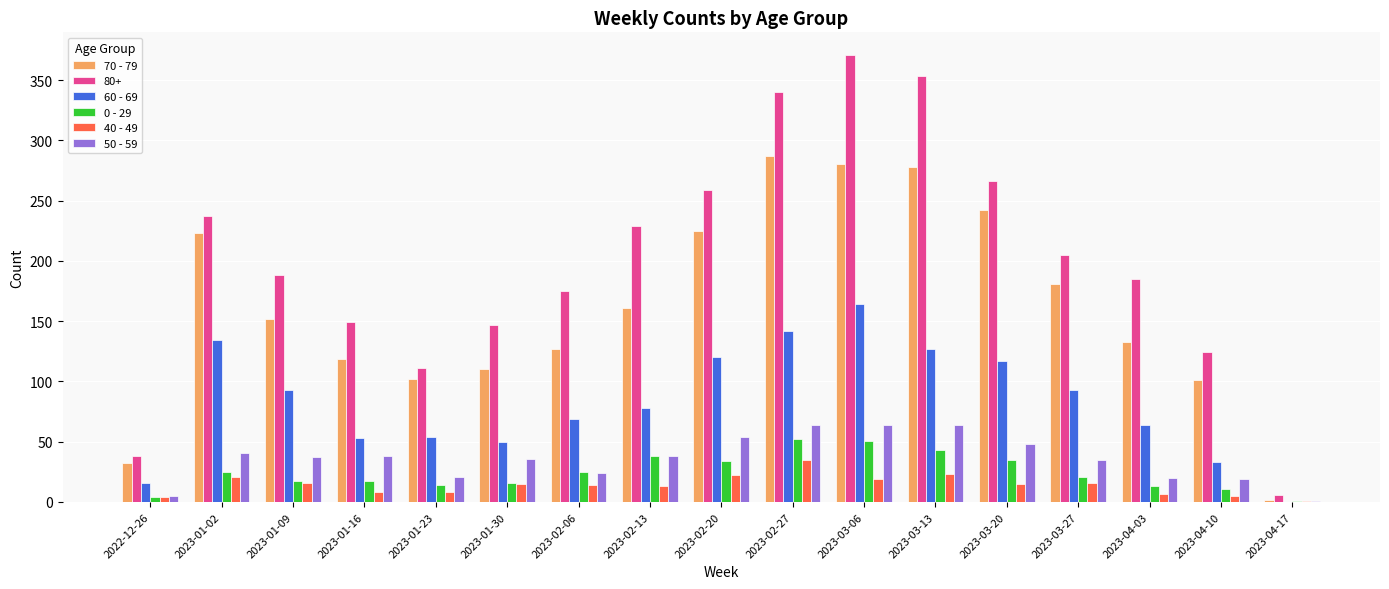

Which series has the largest total across all categories?

80+